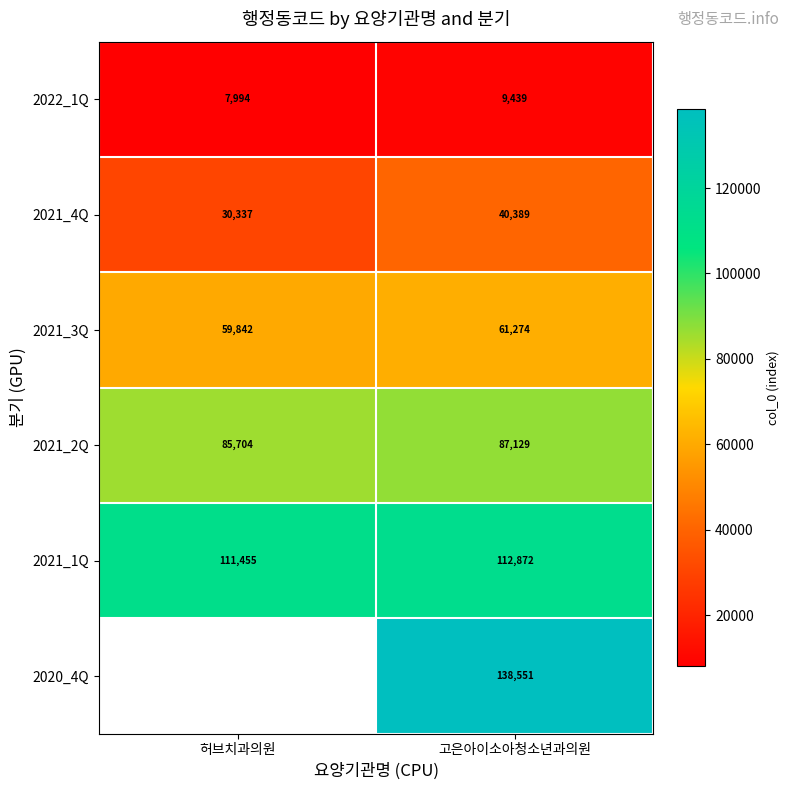

The value of 2021_3Q at 허브치과의원 is 40129.8. True or false?

False